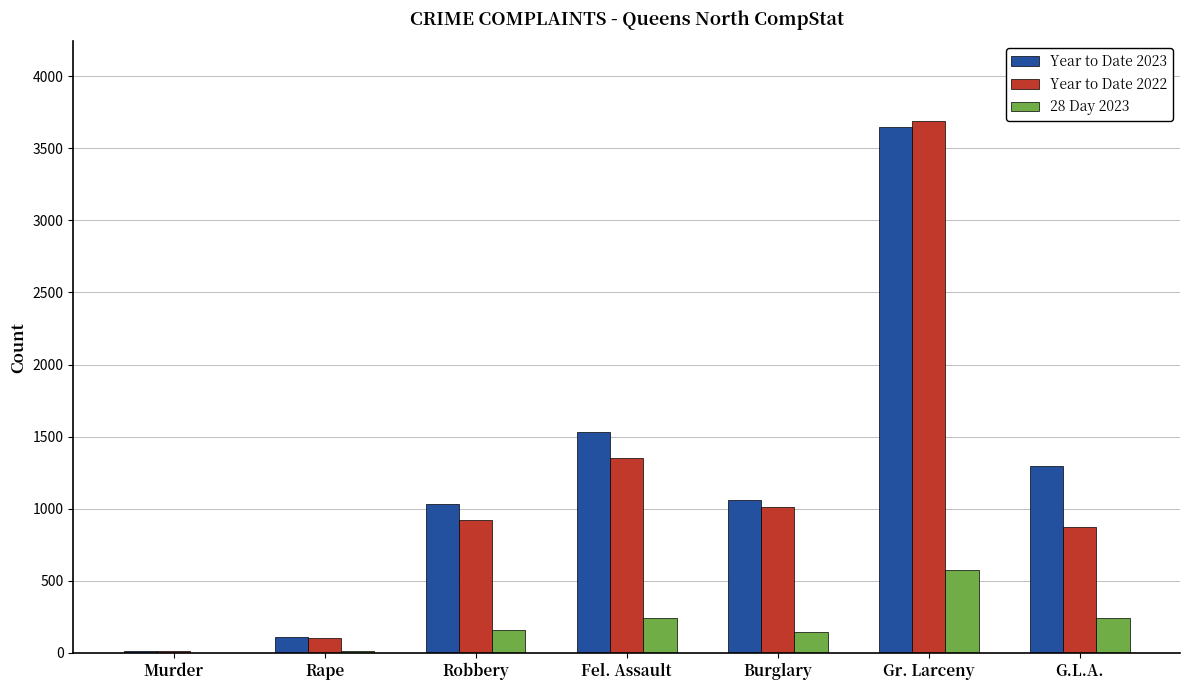

Which series changed the most between Fel. Assault and G.L.A.?

Year to Date 2022